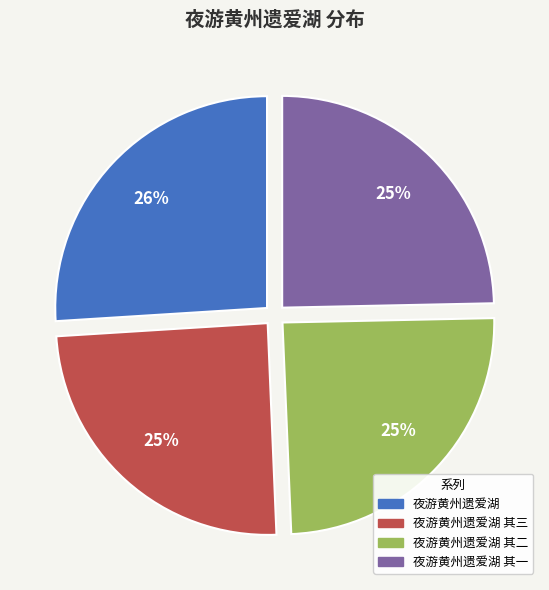

To the nearest percent, what is the difference between the largest and smallest slice percentages?

1%